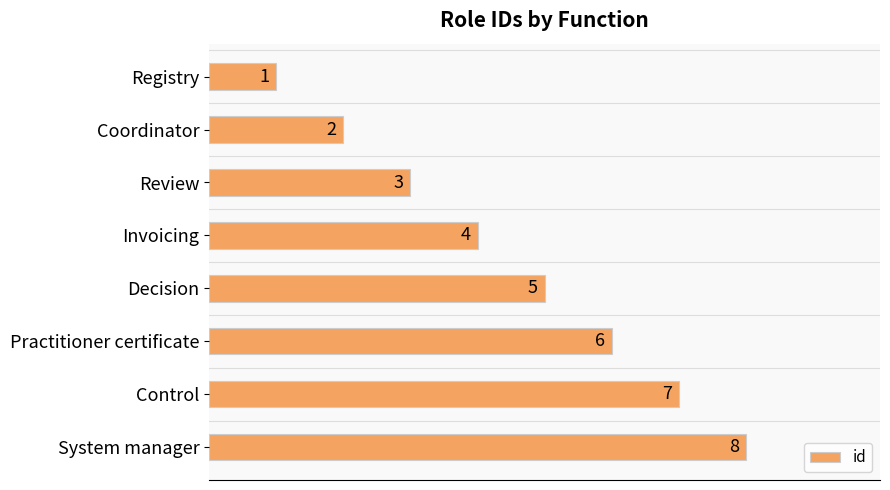

What is the difference between the maximum and second lowest values?

6